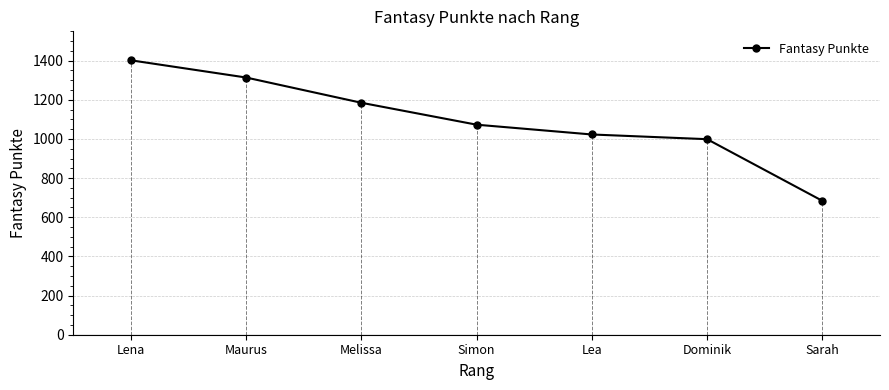

What is the sum of all values?

7680